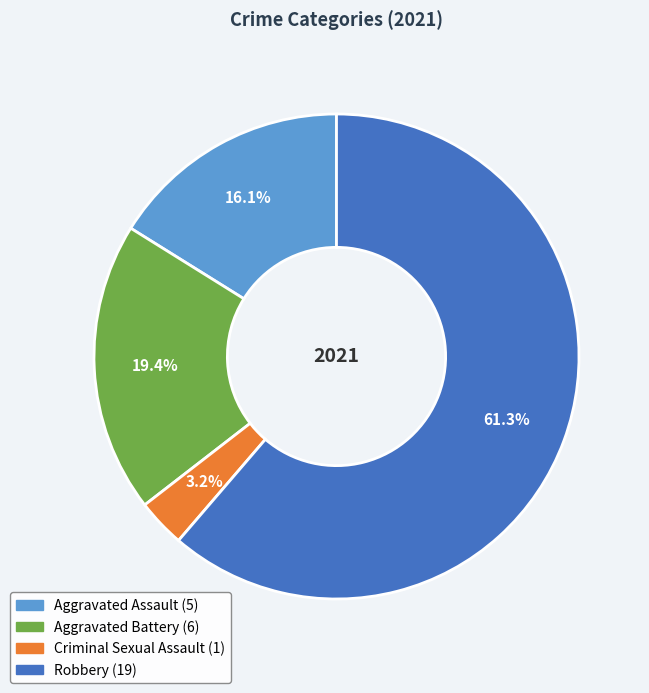

Is there any slice that represents more than half of the pie?

Yes